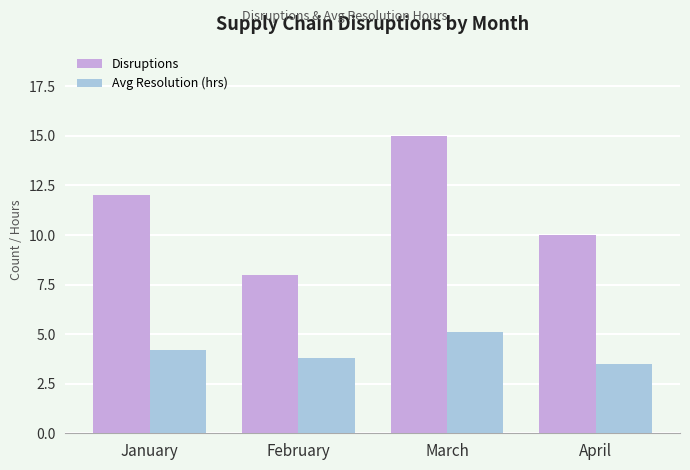

The value of Disruptions at March is 15.0. True or false?

True